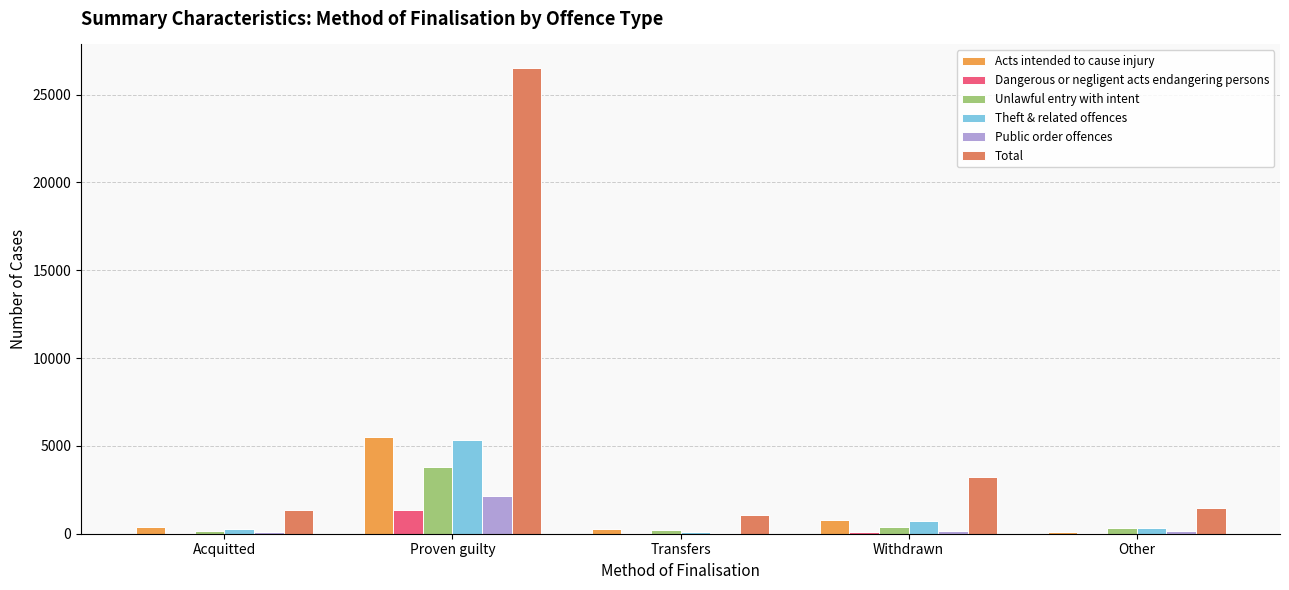

What is the sum of all Theft & related offences values?

6767